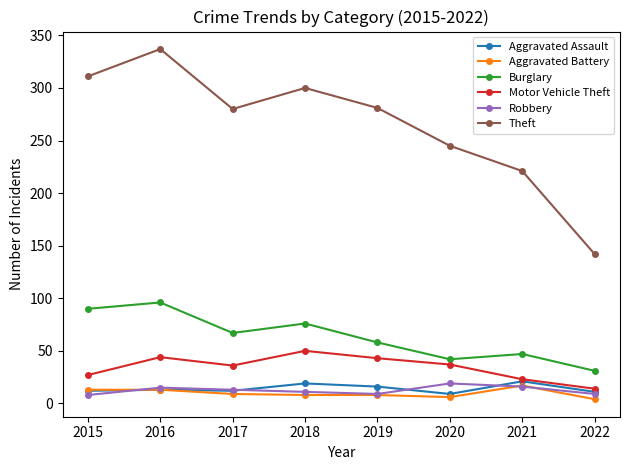

Which series changed the most between 2021 and 2022?

Theft